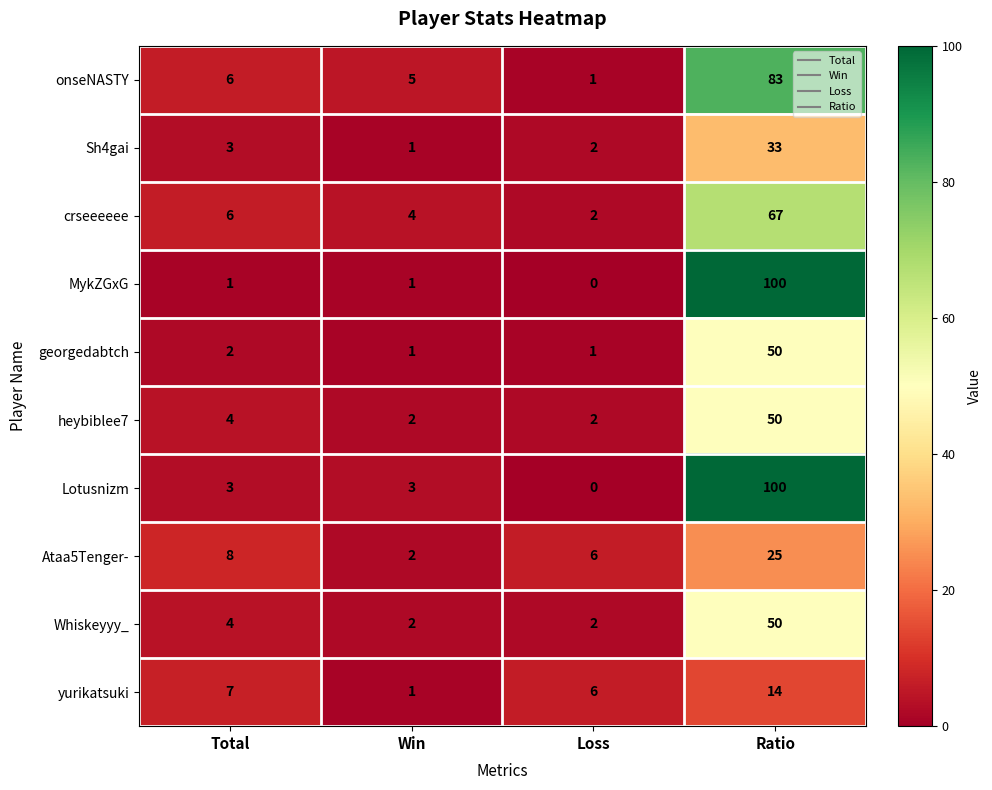

How many distinct data groups are displayed?

10